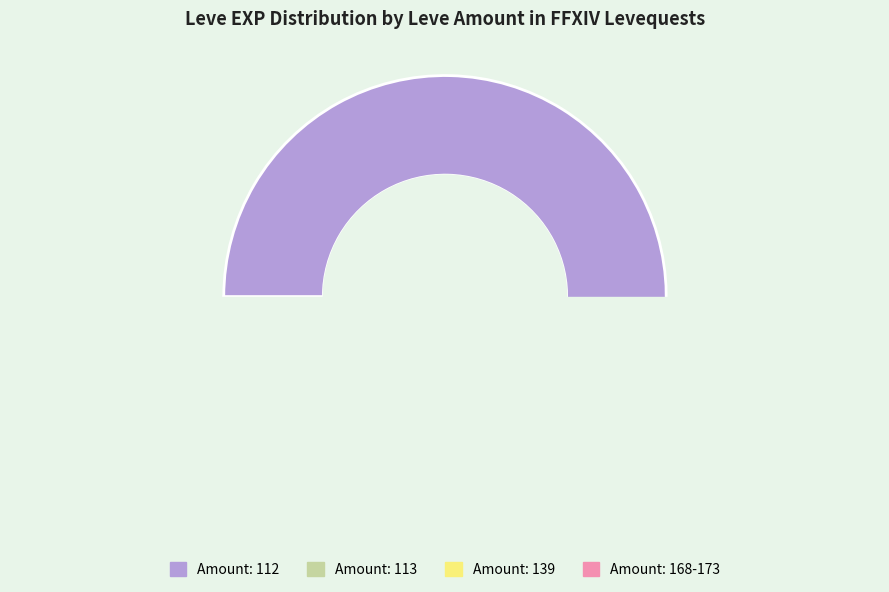

Is there a majority slice in this chart?

Yes